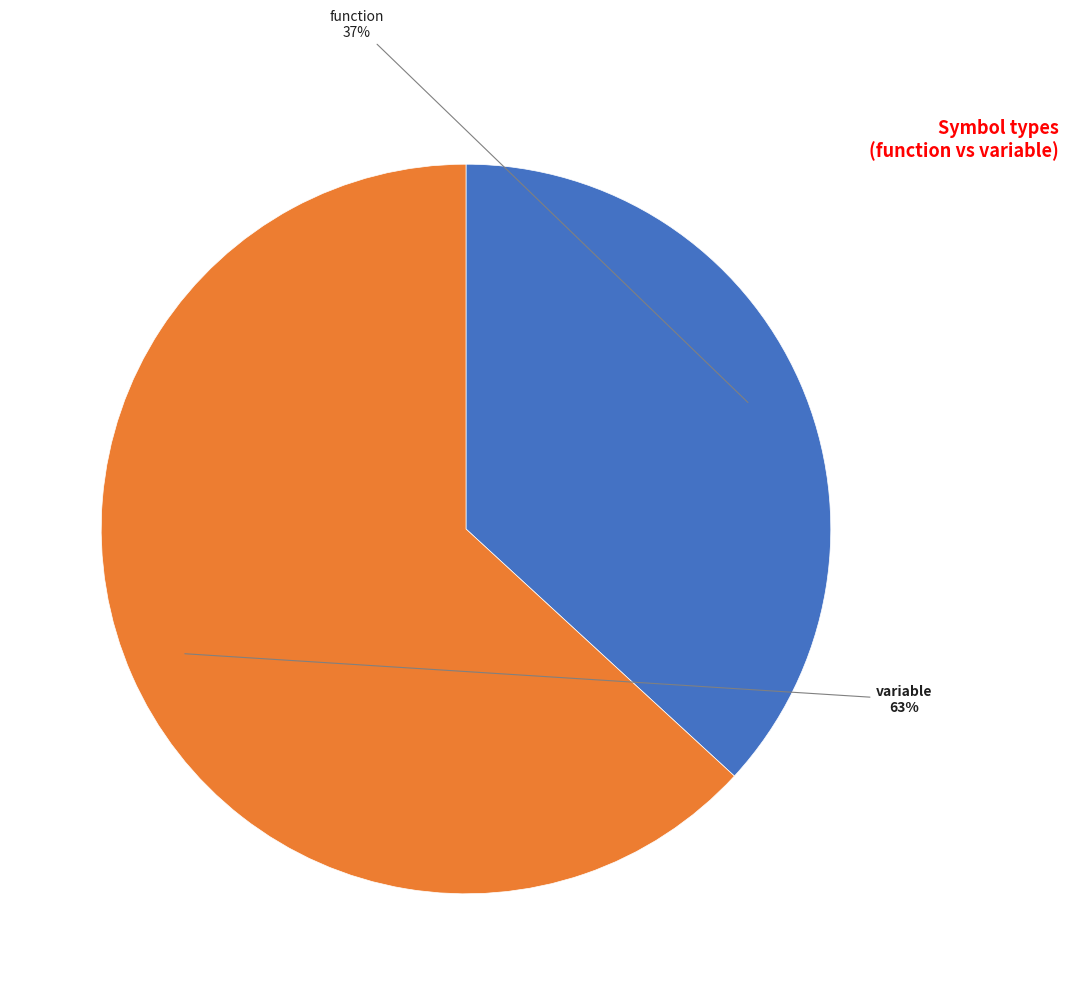

Is there a majority slice in this chart?

Yes